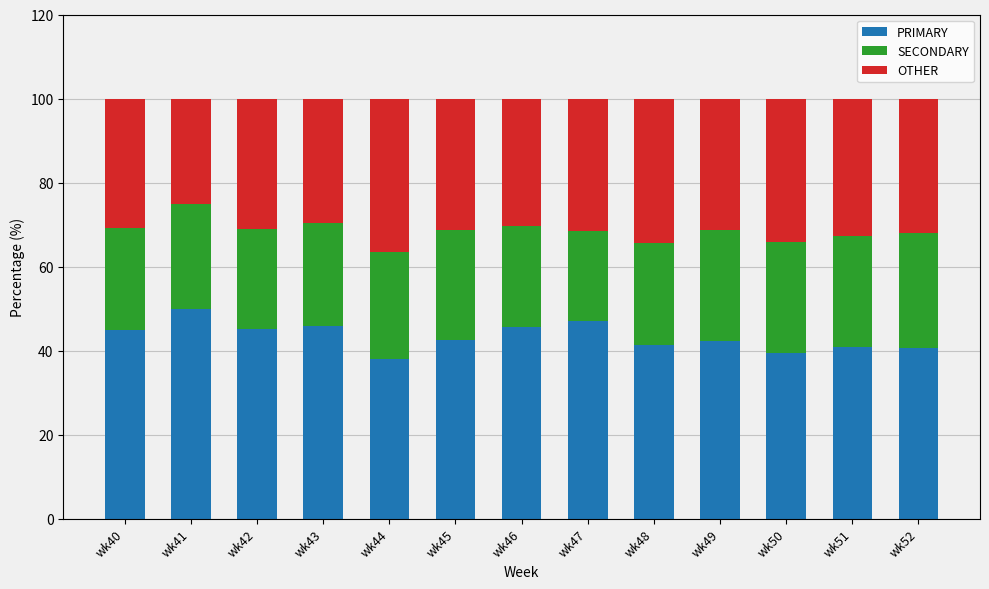

How many distinct data groups are displayed?

3